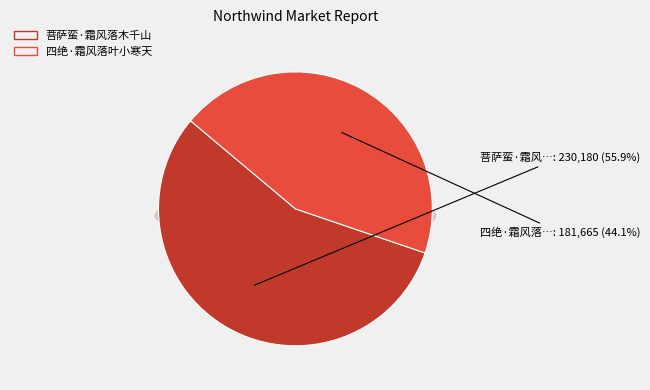

What is the smallest slice in the pie chart?

四绝·霜风落叶小寒天